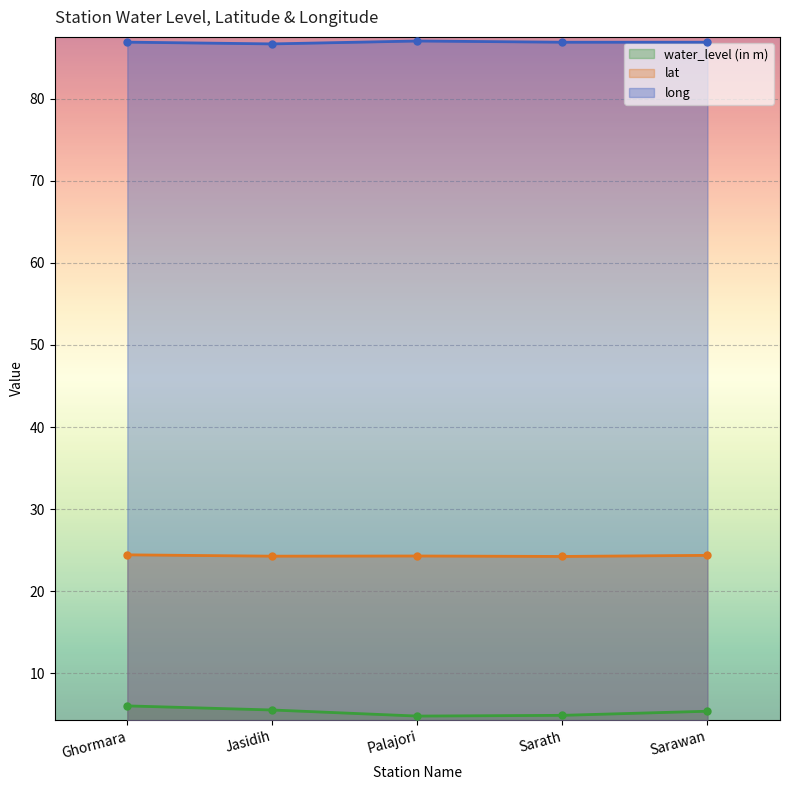

What is the sum of all water_level (in m) values?

26.7